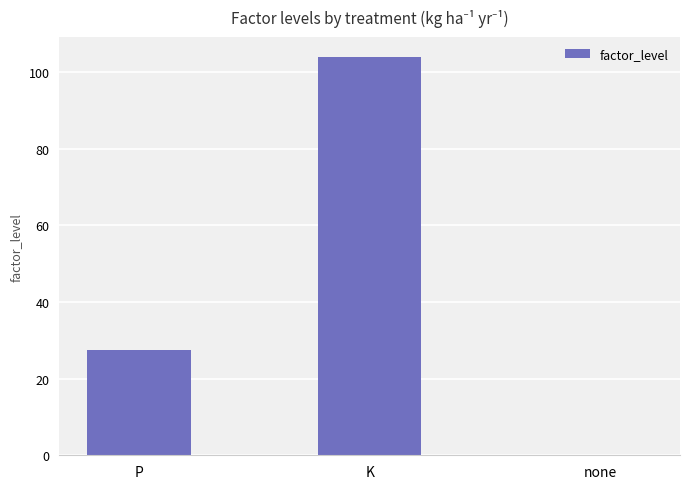

Reading left to right, extract all data points from this chart.

P=27.5	K=104.0	none=0.0